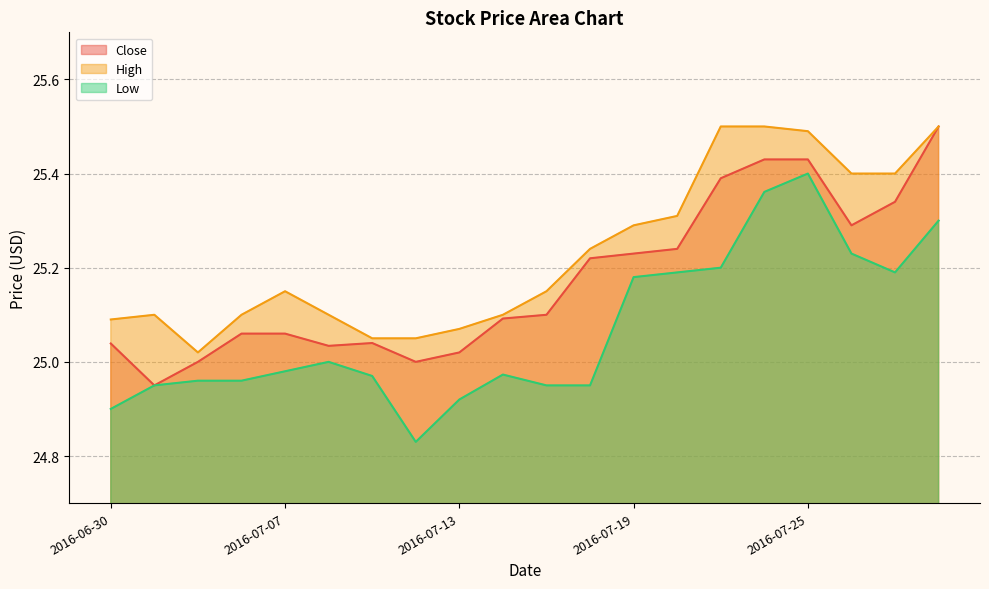

What position from the right is 2016-07-06?

17